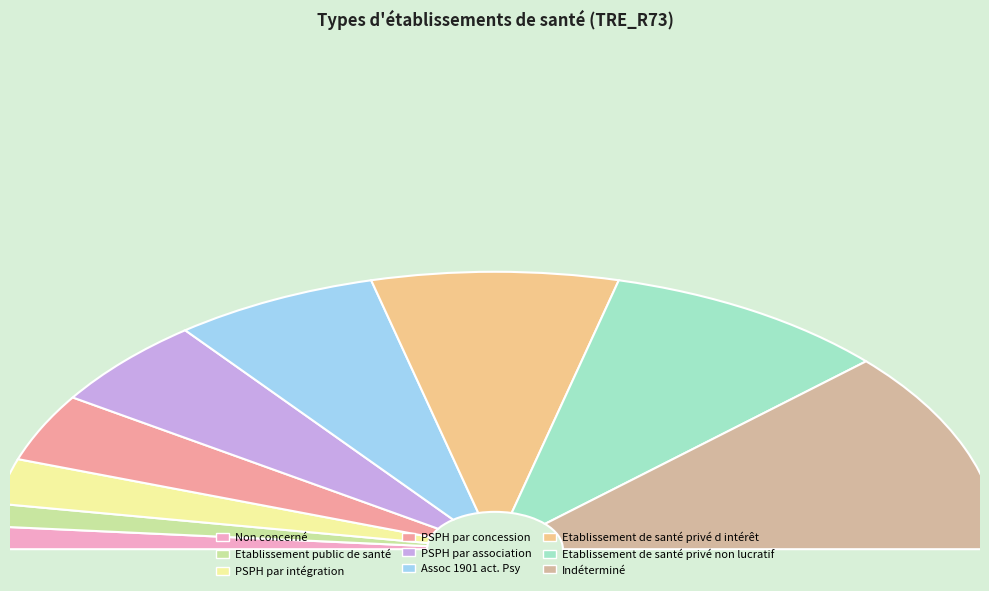

Combined, what portion of the pie is PSPH par intégration and PSPH par association?

16.2%